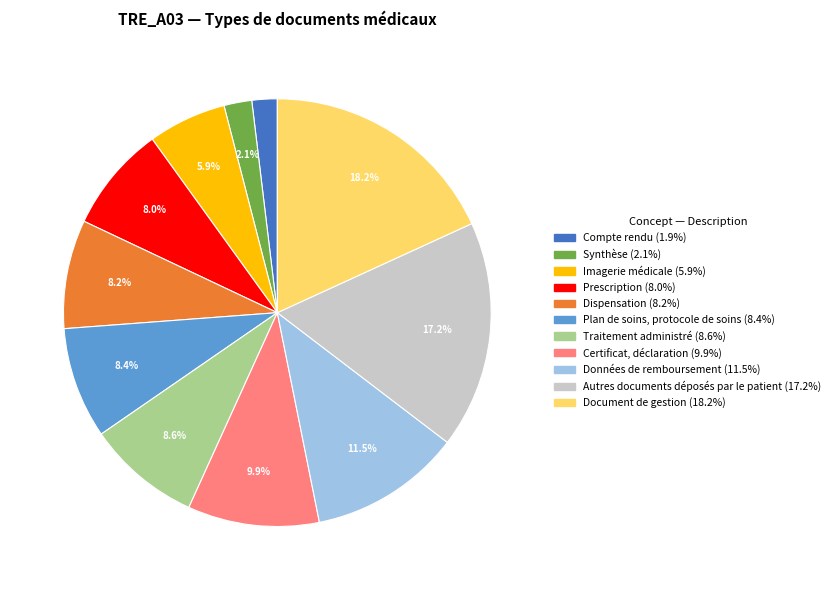

Count the number of slices in the pie.

11